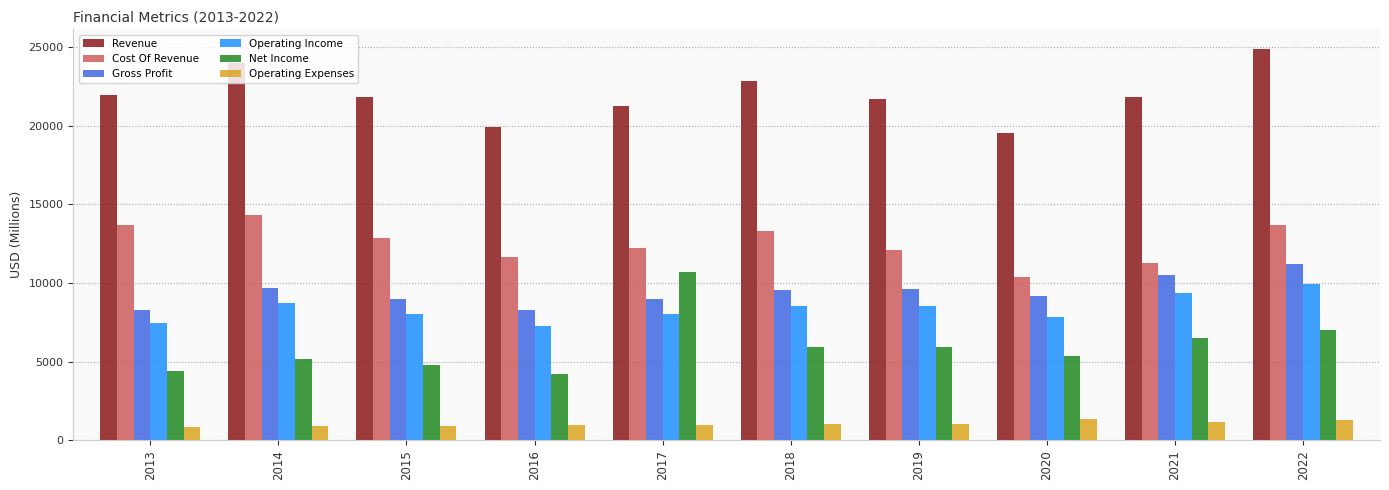

What is the sum of the Cost Of Revenue values at 2022 and 2015?

26507